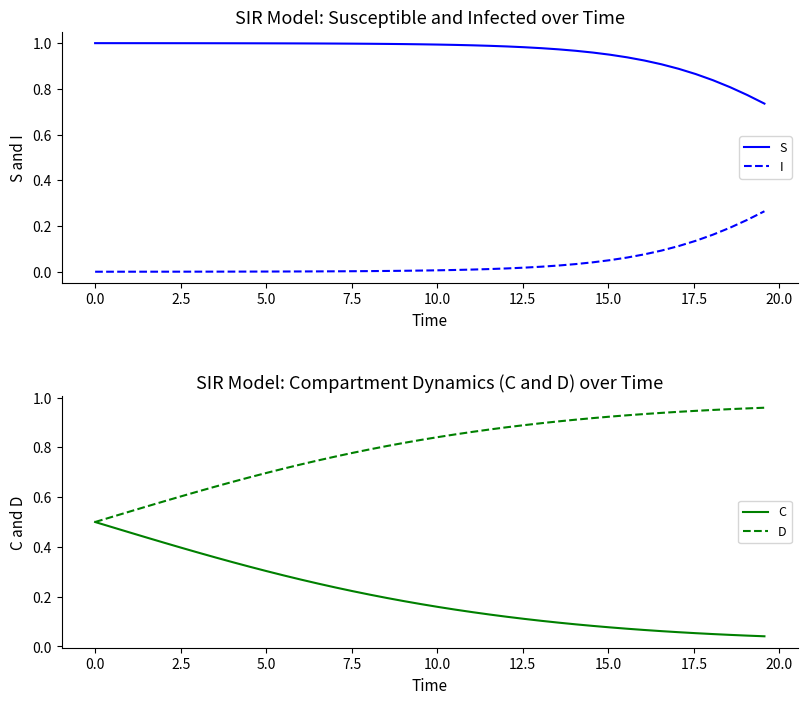

How many times do S and D cross each other?

1